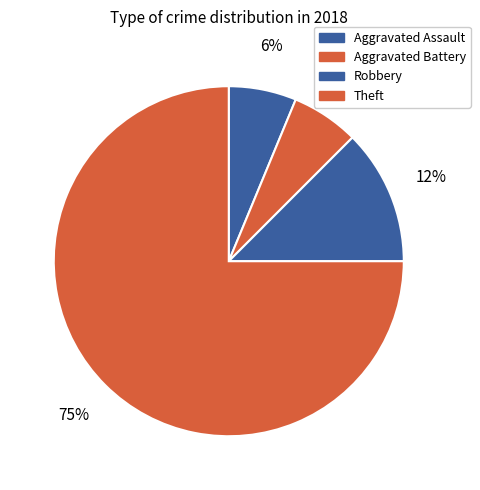

Combined, what portion of the pie is Aggravated Assault and Robbery?

18.8%